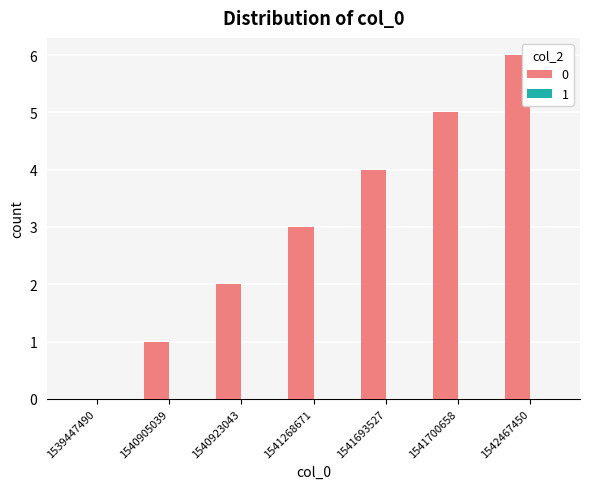

At which category does the chart reach its peak across all series?

1542467450